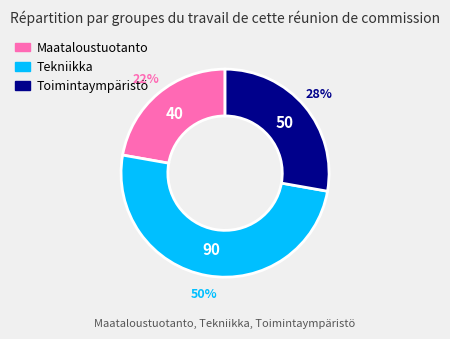

Which has a higher value, Maataloustuotanto or Toimintaympäristö?

Toimintaympäristö